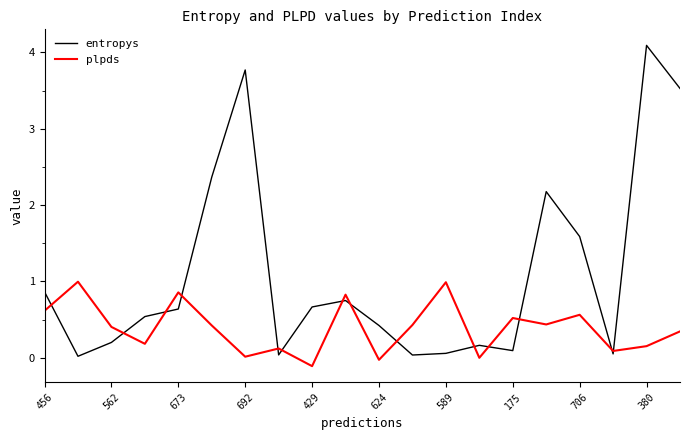

What is the greatest value displayed?

4.1